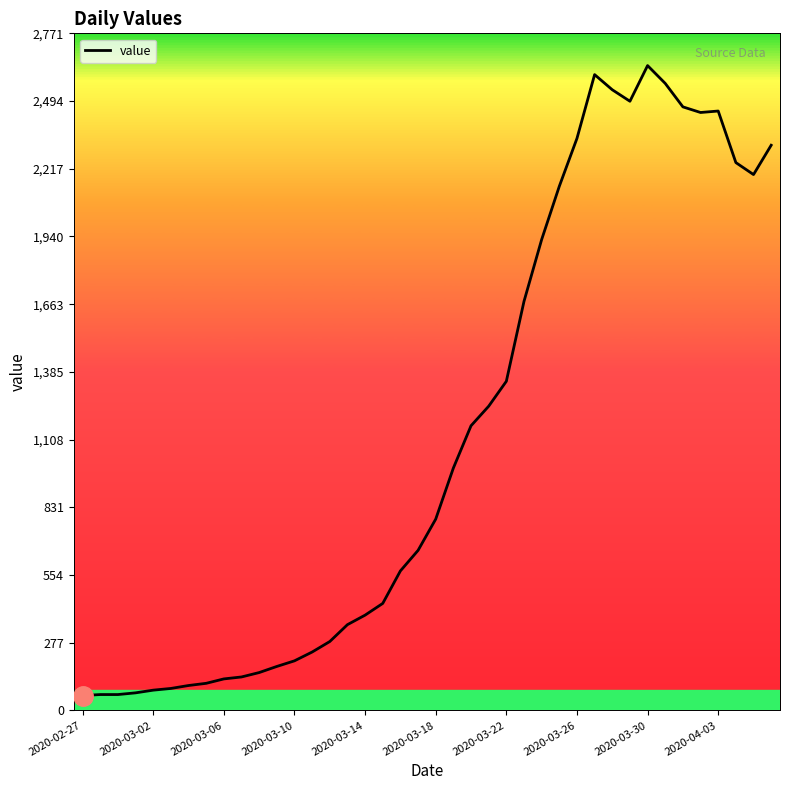

What is the difference between the maximum and minimum values?

2578